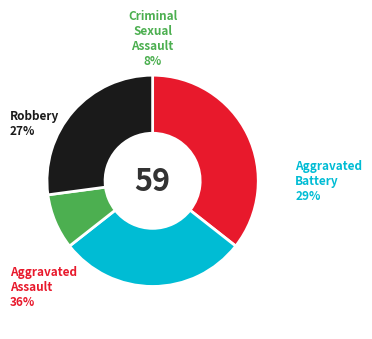

To the nearest percent, what is the average slice percentage?

25%